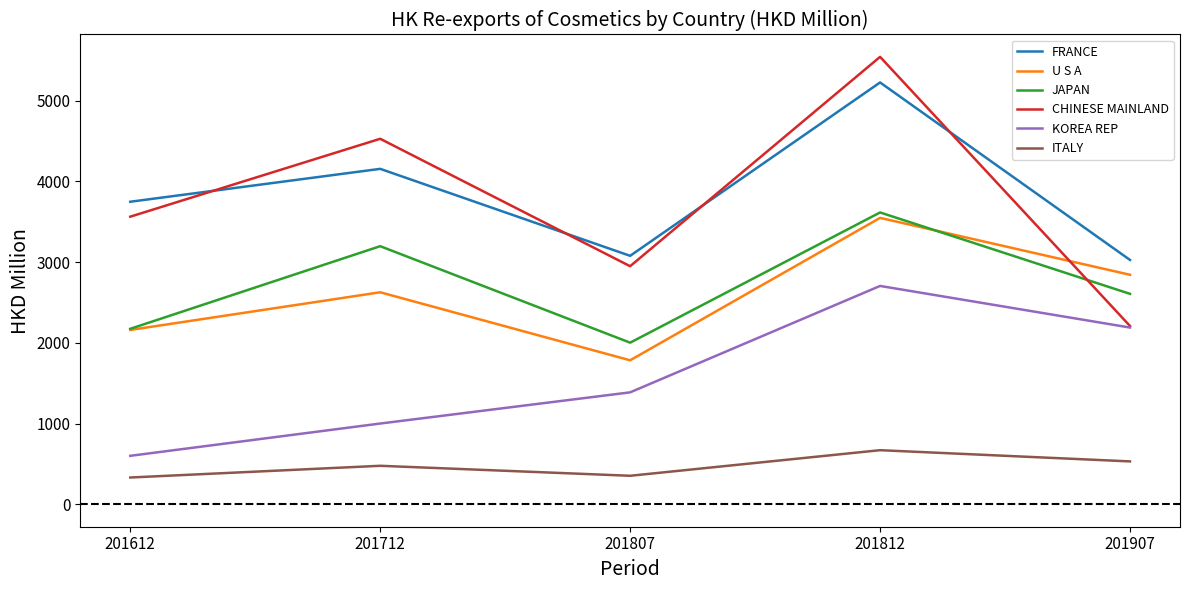

How many interior local peaks does the CHINESE MAINLAND series have?

2